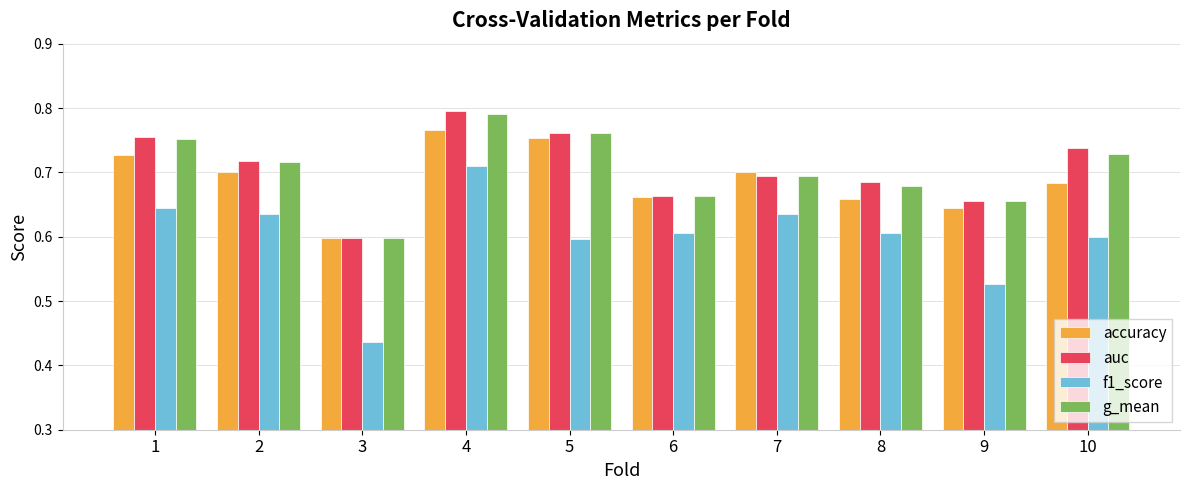

At which label does g_mean reach its peak?

4